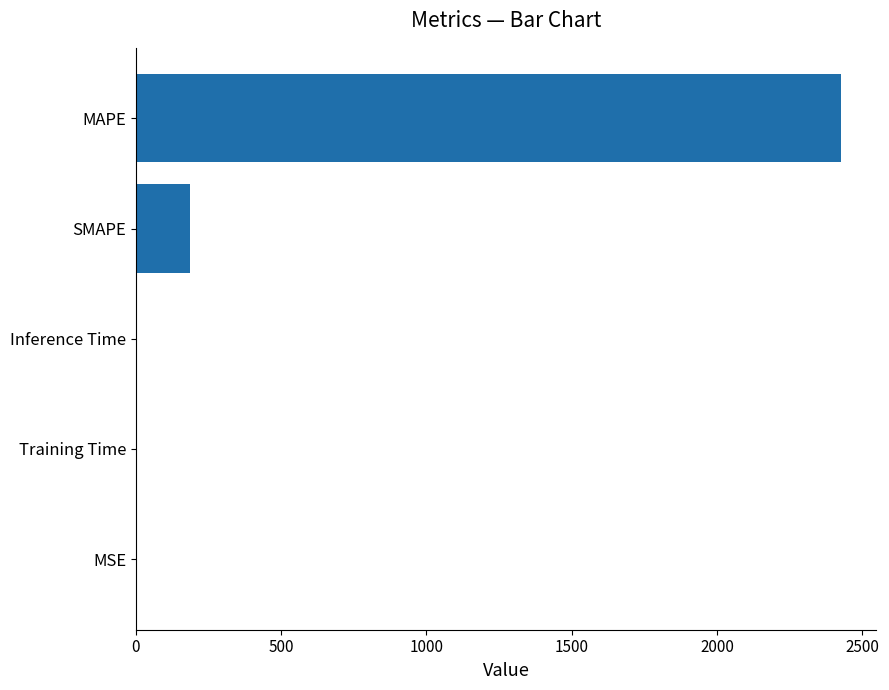

Read the value at MAPE.

2426.9